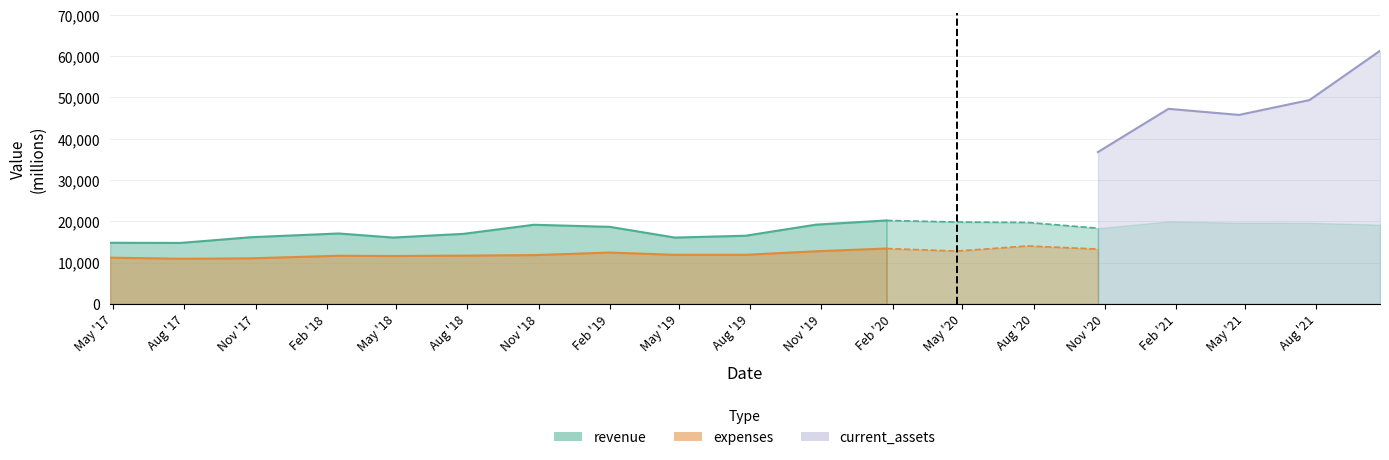

True or false: expenses and revenue intersect in this chart.

False